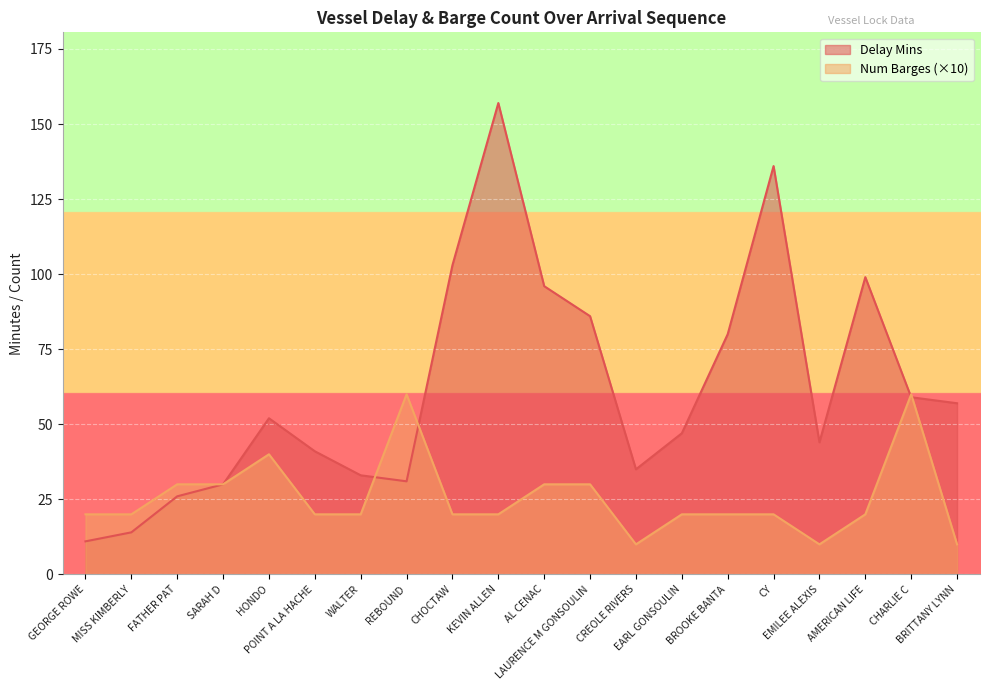

How many interior local valleys does the Delay Mins series have?

3